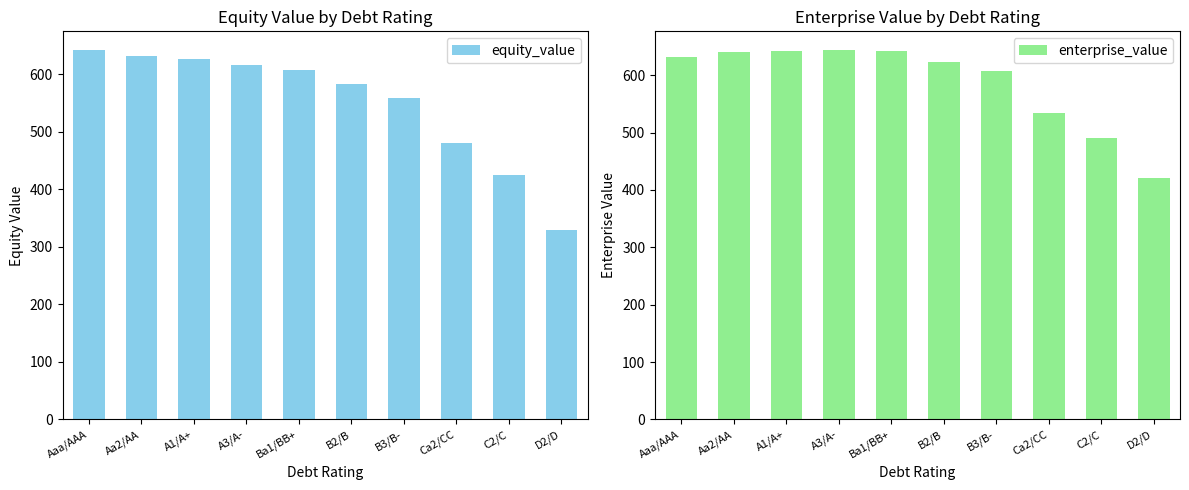

What is the label of the 1st bar from the right?

D2/D